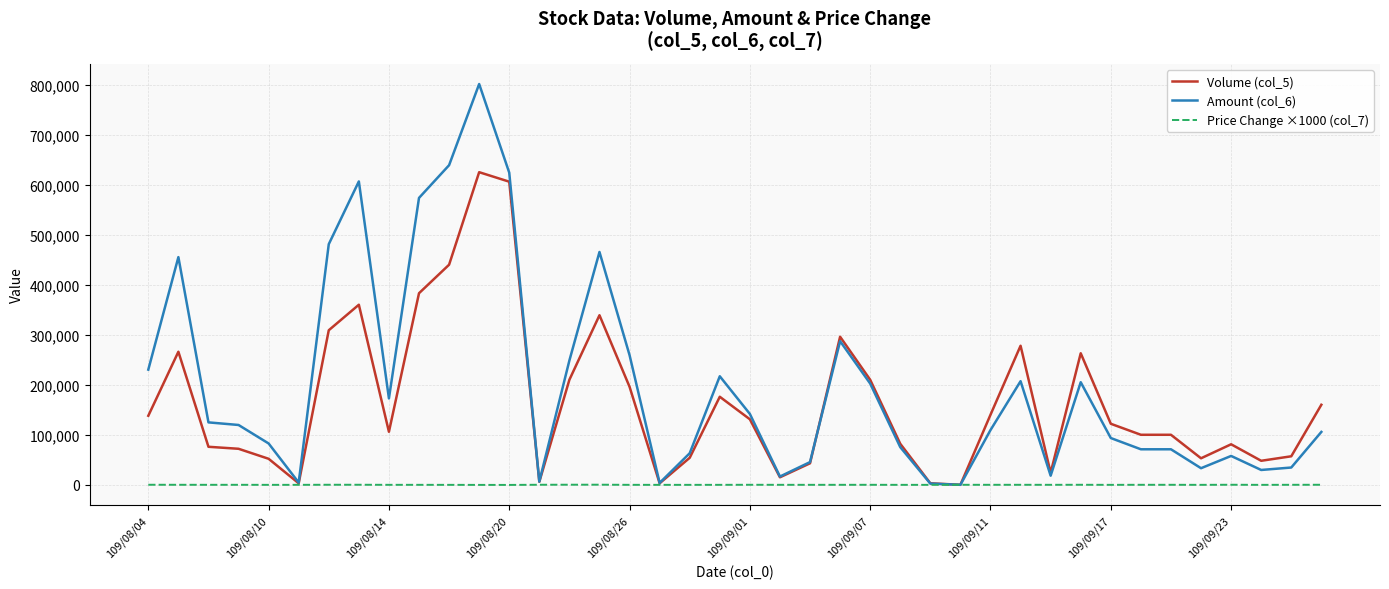

Which series ends up on top after the final intersection of Volume (col_5) and Amount (col_6)?

Volume (col_5)